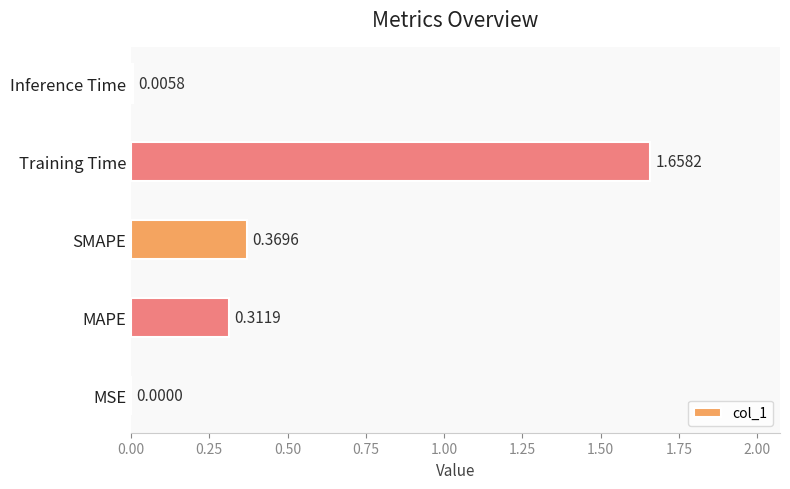

What is the sum of all values?

2.3